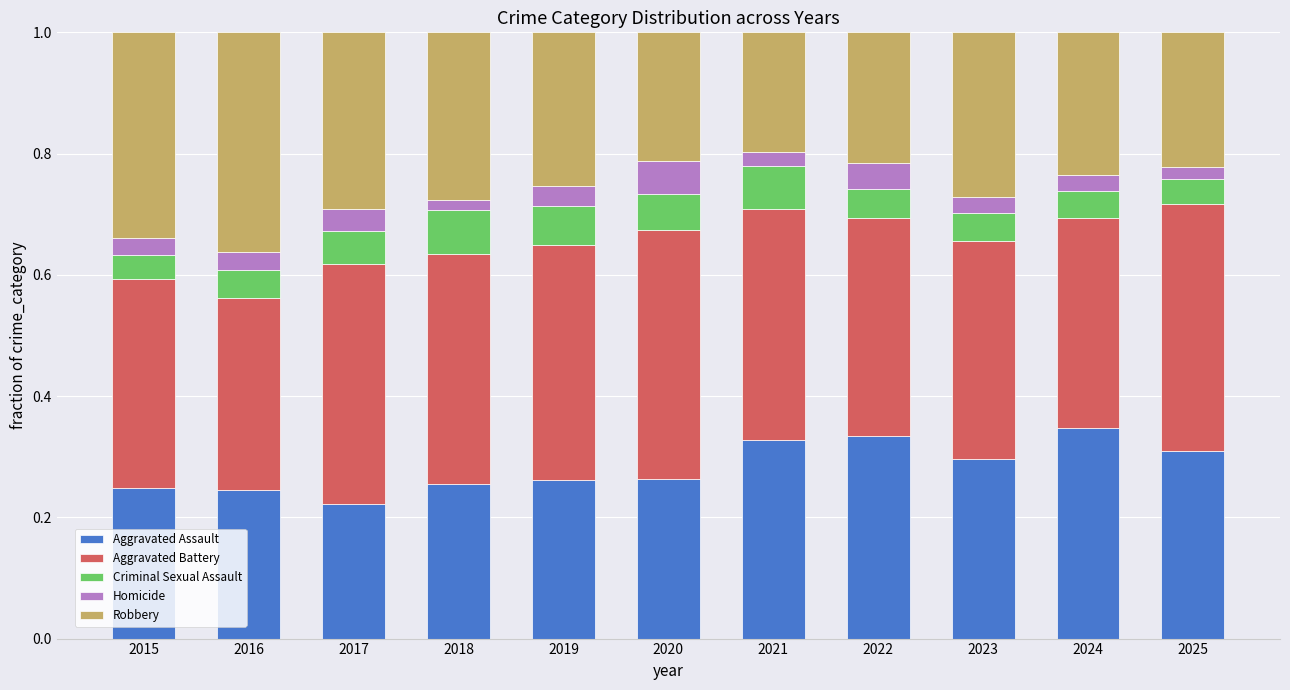

What is the total value across all series at 2022?

1.0